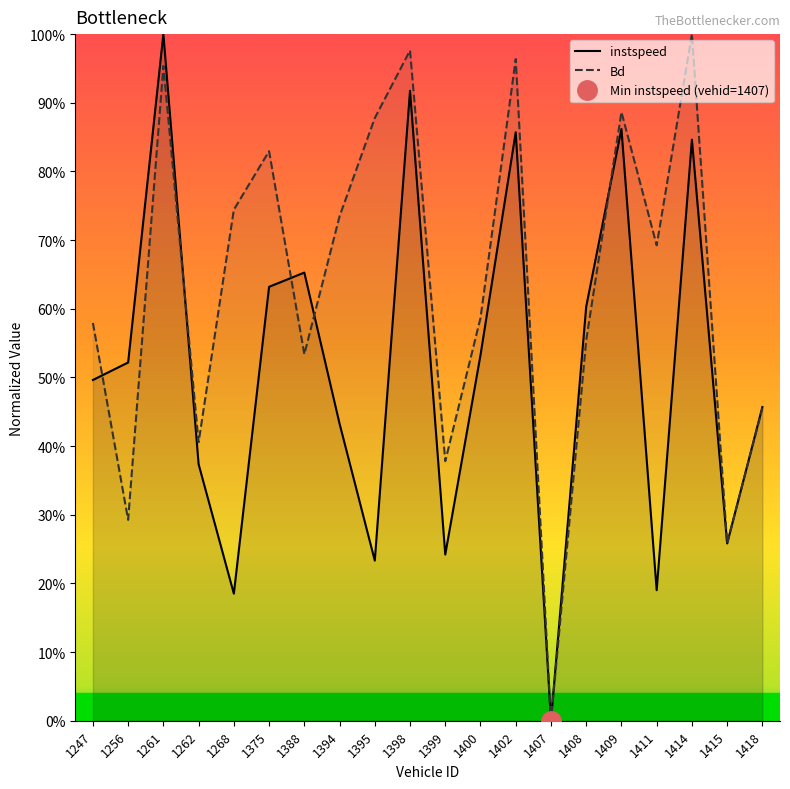

True or false: instspeed and Bd cross at least once.

True